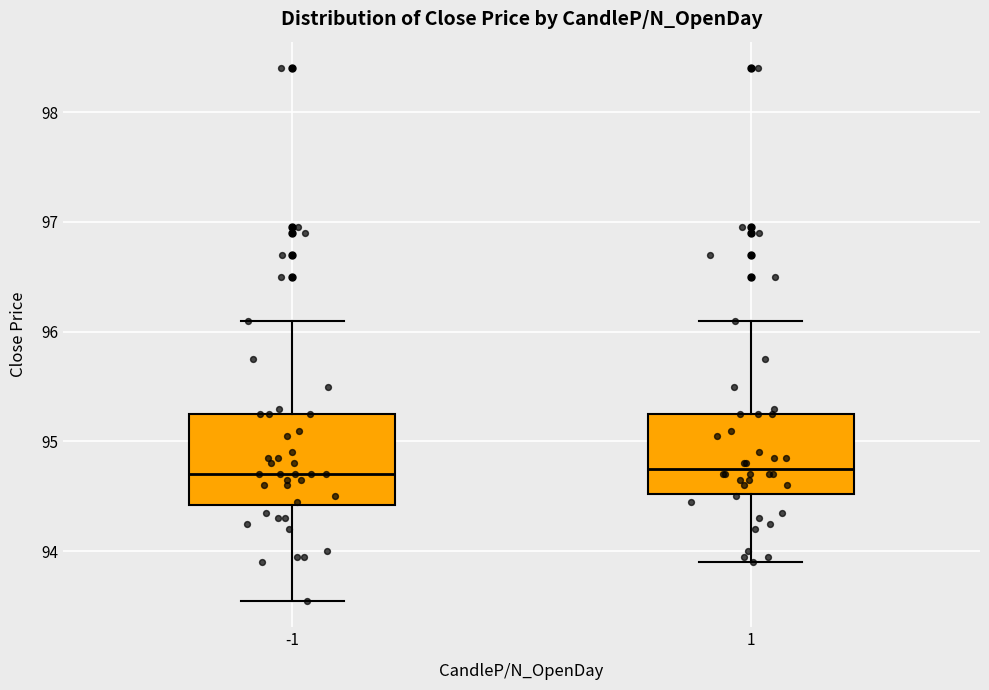

Comparing the boxes themselves (not the whiskers), which one is the tallest?

-1